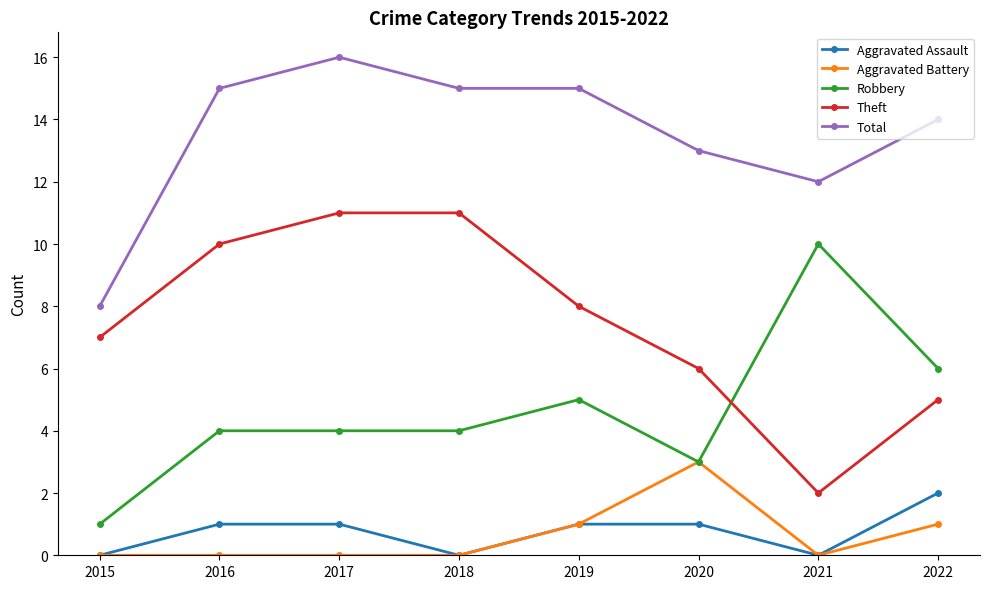

What is the difference between the Aggravated Battery values at 2018 and 2022?

1